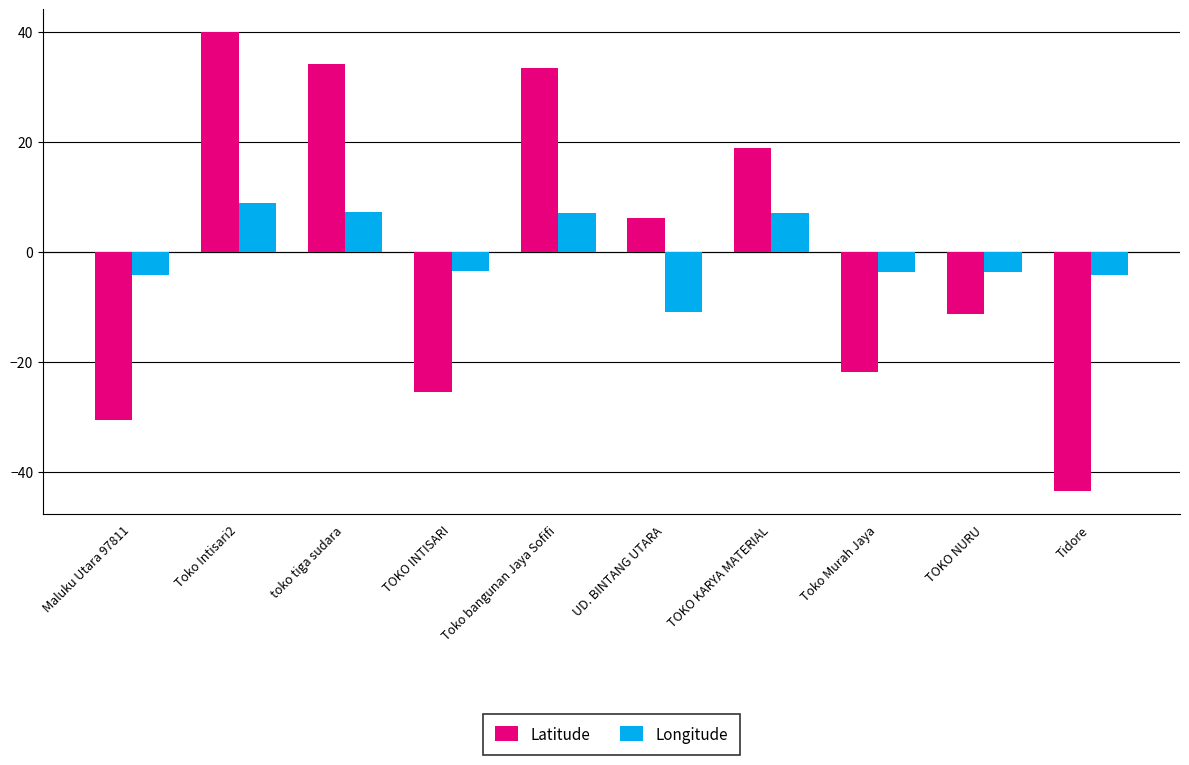

Which series has the largest range (max minus min)?

Latitude